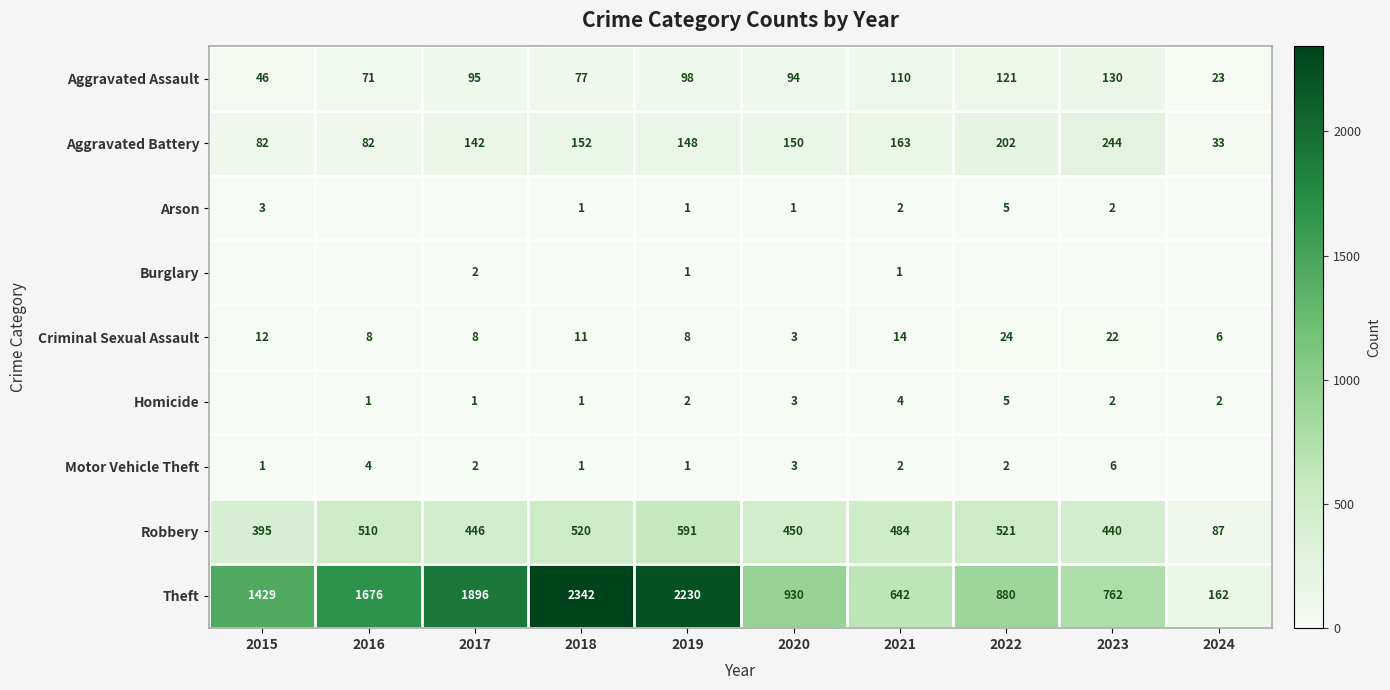

Is the value of Aggravated Battery at 2024 greater than the value of Arson at 2023?

Yes